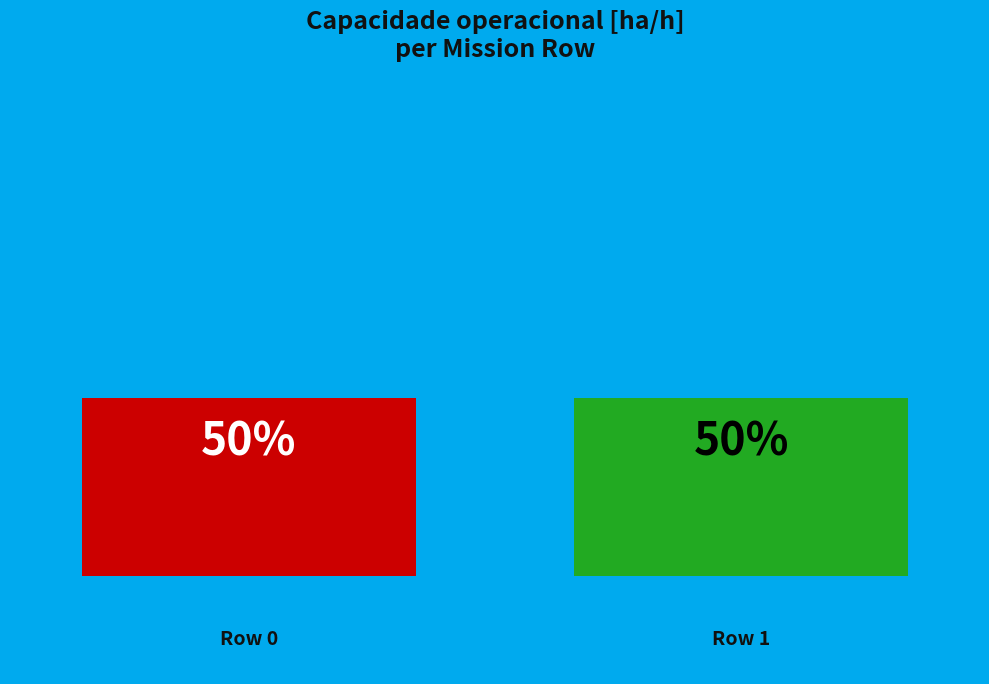

Rank the categories by value from lowest to highest.

0, 1